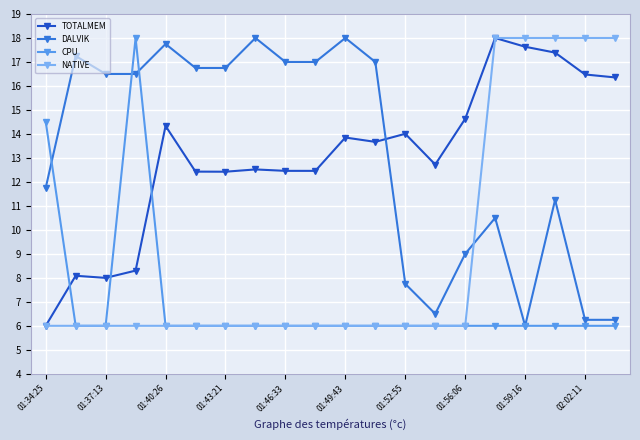

How many intersections are there between TOTALMEM and CPU?

3